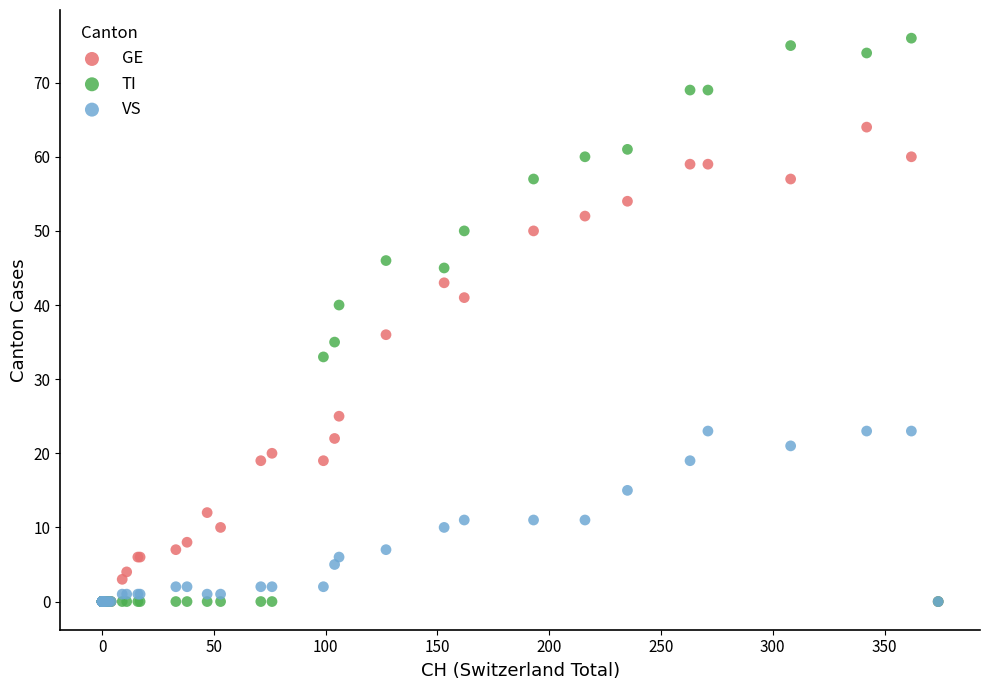

In the GE series, what Y value is closest to 32?

36